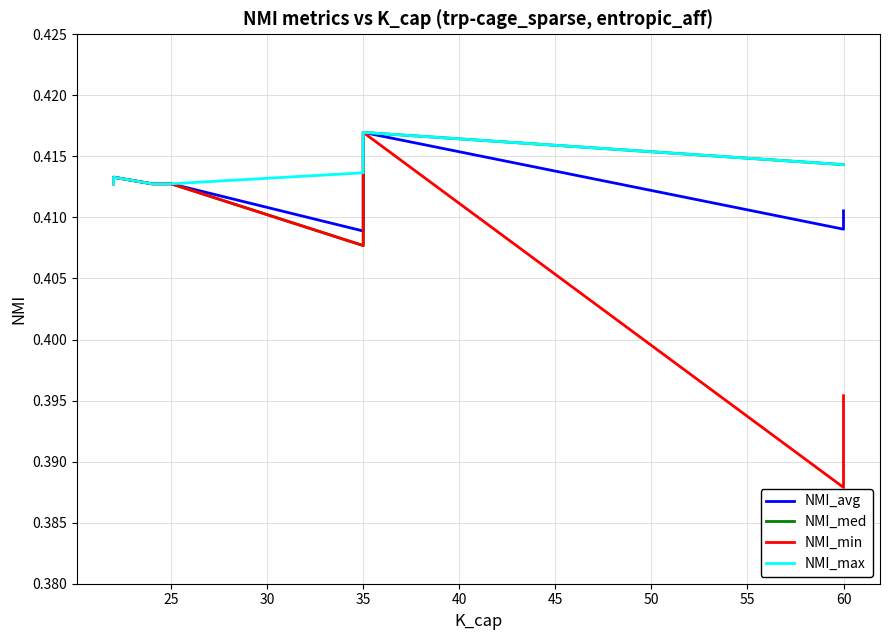

At how many categories does at least one series exceed 0?

20